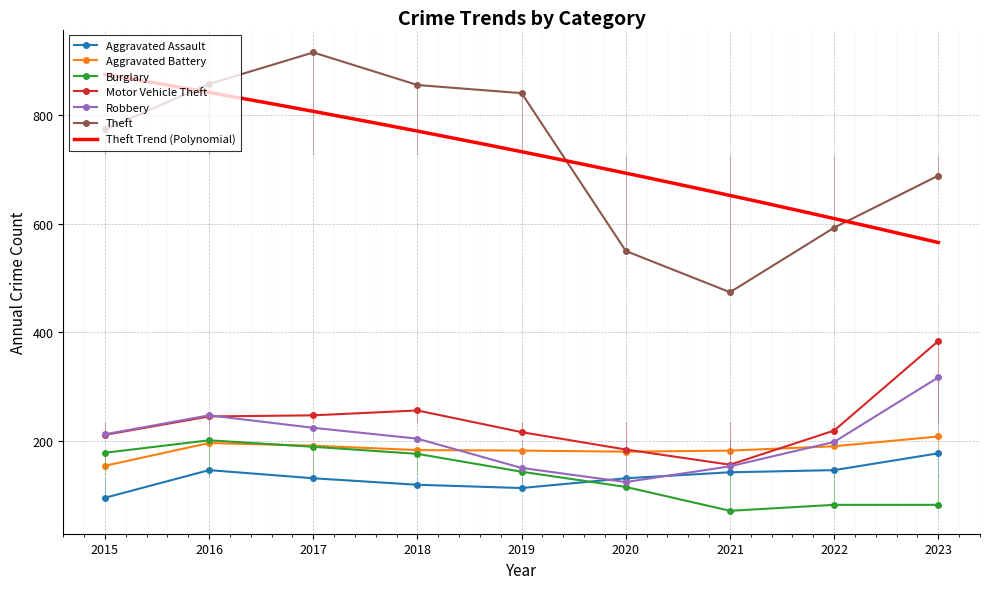

What is the sum of the Motor Vehicle Theft values at 2017 and 2015?

458